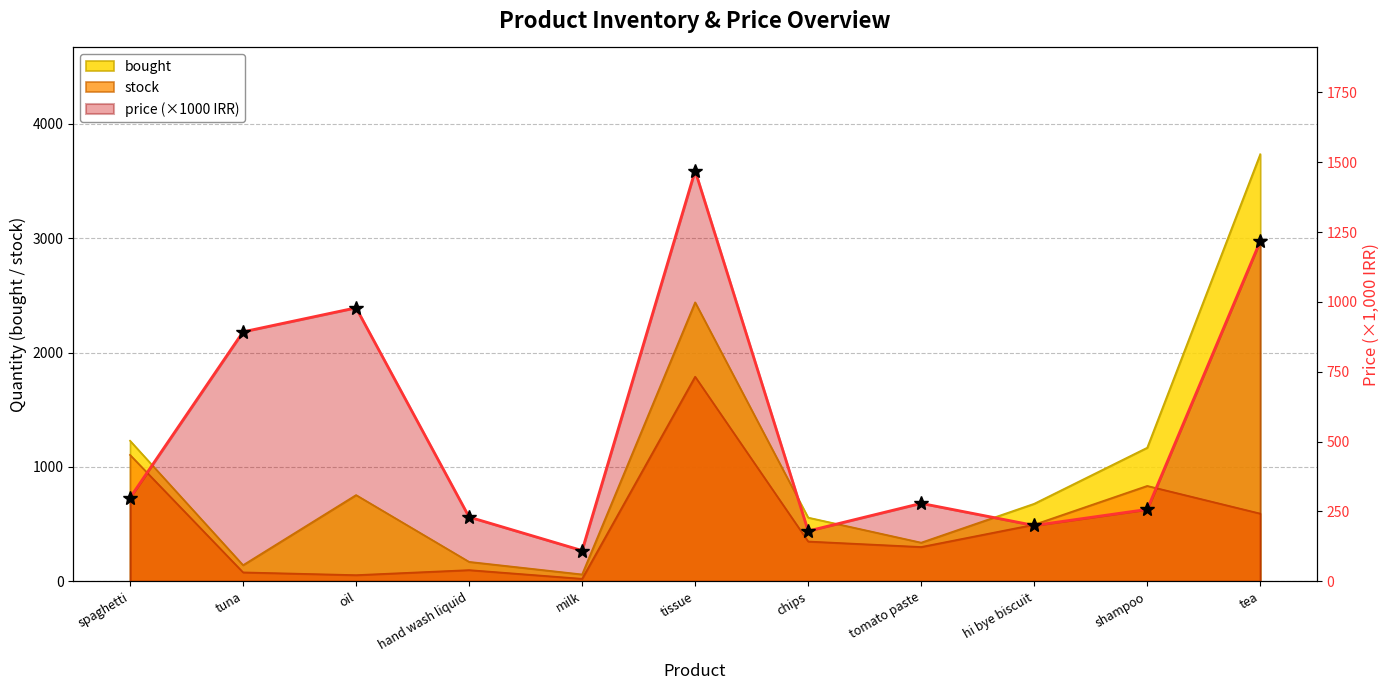

Which category has the lowest value across all series?

milk